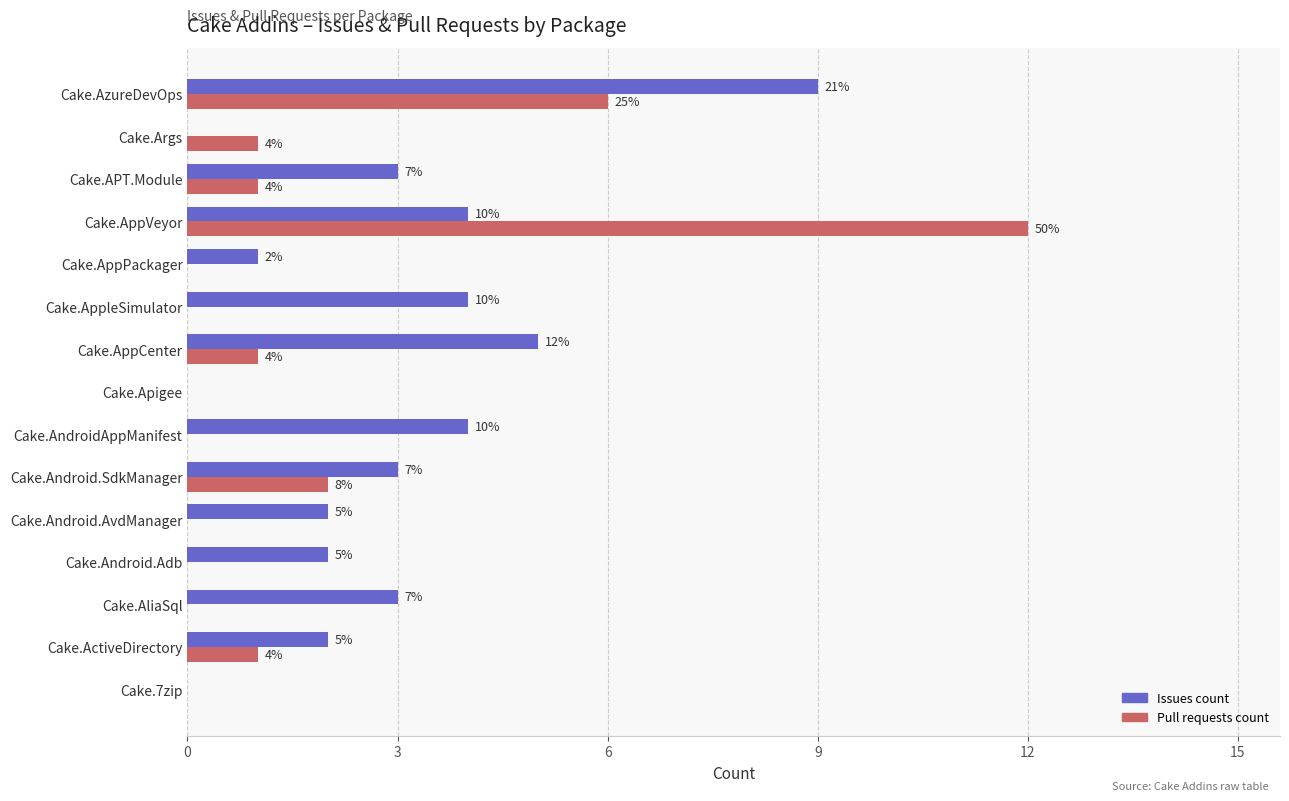

What are all the series names shown in the legend?

Issues count, Pull requests count